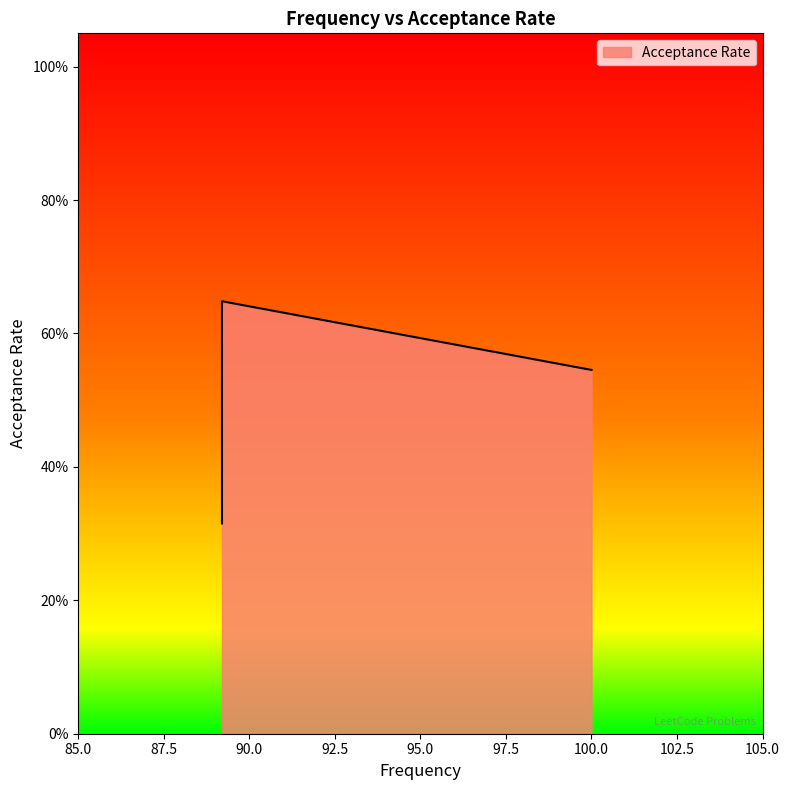

Which label corresponds to the largest value in the chart?

89.2